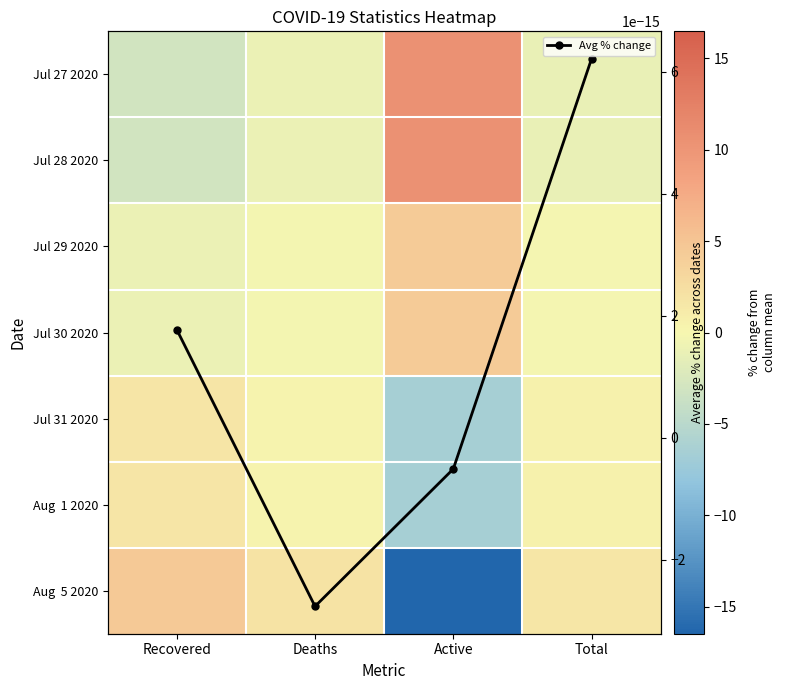

Is it true that Aug 5 2020 equals -27.1 at Active?

False